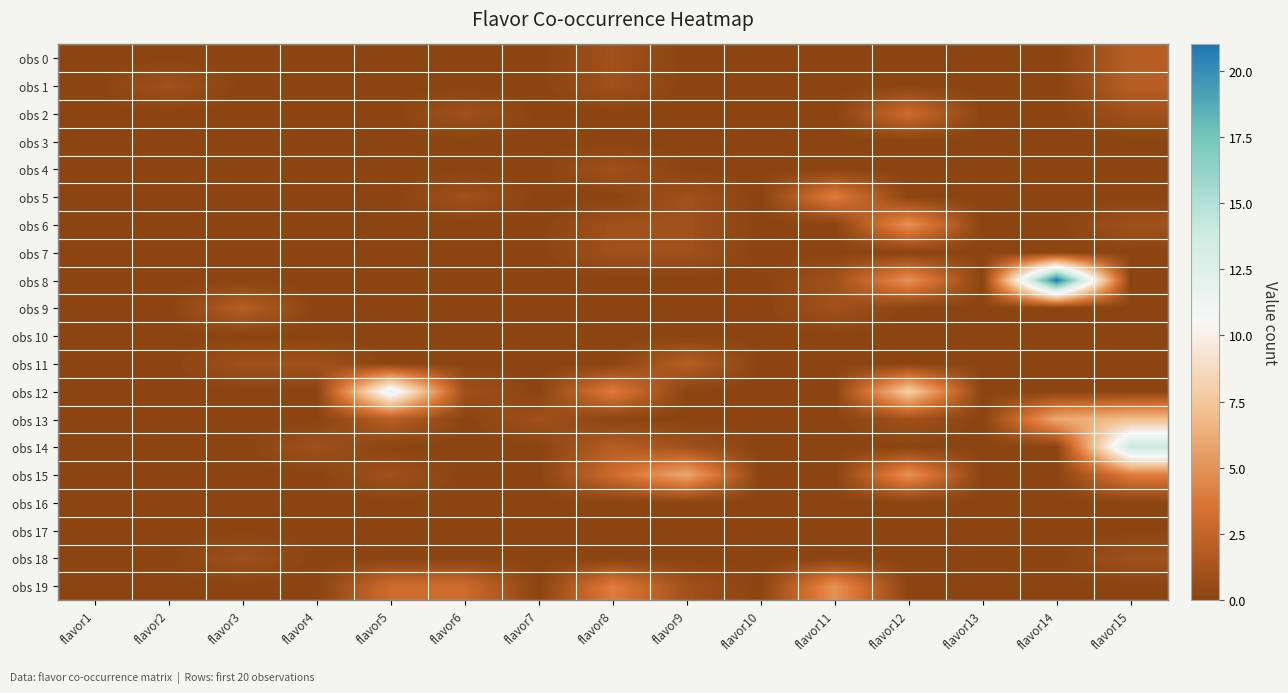

Reading left to right, extract all data points from this chart.

obs 0: flavor1=0	flavor2=0	flavor3=0	flavor4=0	flavor5=0	flavor6=0	flavor7=0	flavor8=1	flavor9=0	flavor10=0	flavor11=0	flavor12=0	flavor13=0	flavor14=0	flavor15=2
obs 1: flavor1=0	flavor2=1	flavor3=0	flavor4=0	flavor5=0	flavor6=0	flavor7=0	flavor8=1	flavor9=0	flavor10=0	flavor11=0	flavor12=0	flavor13=0	flavor14=0	flavor15=2
obs 2: flavor1=0	flavor2=0	flavor3=0	flavor4=0	flavor5=0	flavor6=1	flavor7=0	flavor8=0	flavor9=0	flavor10=0	flavor11=0	flavor12=3	flavor13=0	flavor14=0	flavor15=1
obs 3: flavor1=0	flavor2=0	flavor3=0	flavor4=0	flavor5=0	flavor6=0	flavor7=0	flavor8=0	flavor9=0	flavor10=0	flavor11=0	flavor12=0	flavor13=0	flavor14=0	flavor15=0
obs 4: flavor1=0	flavor2=0	flavor3=0	flavor4=0	flavor5=0	flavor6=0	flavor7=0	flavor8=1	flavor9=0	flavor10=0	flavor11=0	flavor12=0	flavor13=0	flavor14=0	flavor15=0
obs 5: flavor1=0	flavor2=0	flavor3=0	flavor4=0	flavor5=0	flavor6=1	flavor7=0	flavor8=0	flavor9=1	flavor10=0	flavor11=4	flavor12=0	flavor13=0	flavor14=0	flavor15=0
obs 6: flavor1=0	flavor2=0	flavor3=0	flavor4=0	flavor5=0	flavor6=0	flavor7=0	flavor8=1	flavor9=1	flavor10=0	flavor11=0	flavor12=5	flavor13=0	flavor14=0	flavor15=1
obs 7: flavor1=0	flavor2=0	flavor3=0	flavor4=0	flavor5=0	flavor6=0	flavor7=0	flavor8=1	flavor9=1	flavor10=0	flavor11=0	flavor12=0	flavor13=0	flavor14=0	flavor15=0
obs 8: flavor1=0	flavor2=0	flavor3=0	flavor4=0	flavor5=0	flavor6=0	flavor7=0	flavor8=0	flavor9=0	flavor10=0	flavor11=1	flavor12=5	flavor13=0	flavor14=21	flavor15=0
obs 9: flavor1=0	flavor2=0	flavor3=2	flavor4=0	flavor5=0	flavor6=0	flavor7=0	flavor8=0	flavor9=0	flavor10=0	flavor11=1	flavor12=0	flavor13=0	flavor14=0	flavor15=0
obs 10: flavor1=0	flavor2=0	flavor3=0	flavor4=0	flavor5=0	flavor6=0	flavor7=0	flavor8=0	flavor9=0	flavor10=0	flavor11=0	flavor12=0	flavor13=0	flavor14=0	flavor15=0
obs 11: flavor1=0	flavor2=0	flavor3=1	flavor4=1	flavor5=0	flavor6=0	flavor7=0	flavor8=0	flavor9=2	flavor10=0	flavor11=0	flavor12=0	flavor13=0	flavor14=0	flavor15=0
obs 12: flavor1=0	flavor2=0	flavor3=0	flavor4=0	flavor5=12	flavor6=1	flavor7=0	flavor8=4	flavor9=0	flavor10=0	flavor11=0	flavor12=8	flavor13=0	flavor14=0	flavor15=0
obs 13: flavor1=0	flavor2=0	flavor3=0	flavor4=0	flavor5=2	flavor6=0	flavor7=1	flavor8=0	flavor9=0	flavor10=0	flavor11=0	flavor12=1	flavor13=0	flavor14=6	flavor15=7
obs 14: flavor1=0	flavor2=0	flavor3=0	flavor4=1	flavor5=0	flavor6=0	flavor7=0	flavor8=2	flavor9=1	flavor10=0	flavor11=0	flavor12=0	flavor13=0	flavor14=0	flavor15=14
obs 15: flavor1=0	flavor2=0	flavor3=0	flavor4=0	flavor5=1	flavor6=0	flavor7=0	flavor8=3	flavor9=6	flavor10=0	flavor11=0	flavor12=5	flavor13=0	flavor14=0	flavor15=4
obs 16: flavor1=0	flavor2=0	flavor3=0	flavor4=0	flavor5=0	flavor6=0	flavor7=0	flavor8=0	flavor9=0	flavor10=0	flavor11=0	flavor12=0	flavor13=0	flavor14=0	flavor15=0
obs 17: flavor1=0	flavor2=0	flavor3=0	flavor4=0	flavor5=0	flavor6=0	flavor7=0	flavor8=0	flavor9=0	flavor10=0	flavor11=0	flavor12=0	flavor13=0	flavor14=0	flavor15=0
obs 18: flavor1=0	flavor2=0	flavor3=1	flavor4=0	flavor5=0	flavor6=0	flavor7=0	flavor8=0	flavor9=0	flavor10=0	flavor11=0	flavor12=0	flavor13=0	flavor14=0	flavor15=1
obs 19: flavor1=0	flavor2=0	flavor3=0	flavor4=0	flavor5=3	flavor6=3	flavor7=0	flavor8=4	flavor9=1	flavor10=0	flavor11=5	flavor12=0	flavor13=0	flavor14=0	flavor15=0